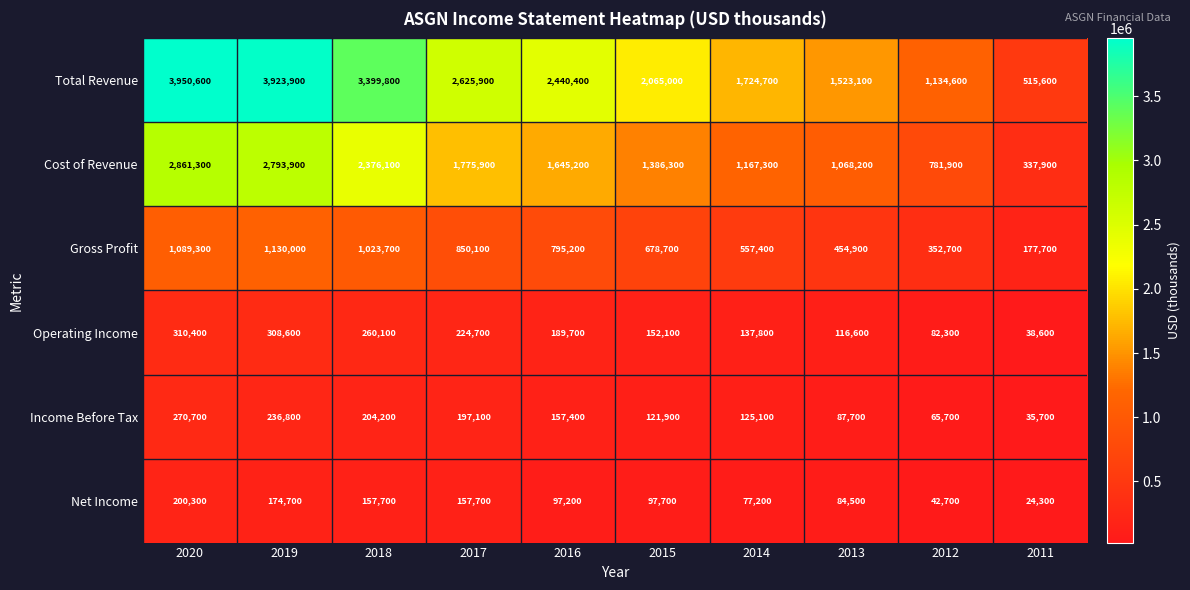

Where does the Operating Income series first go above 189700?

2020